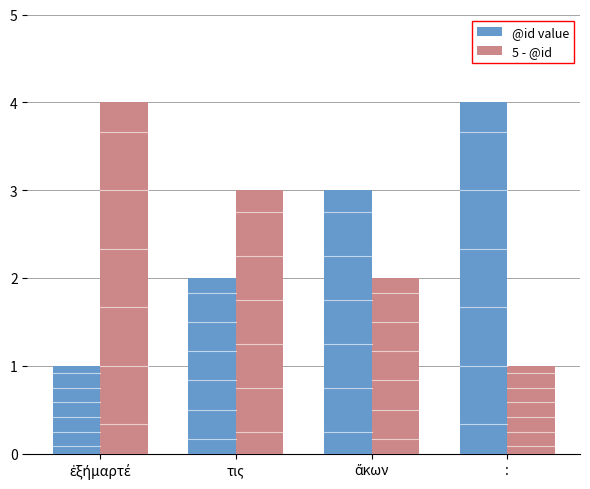

The value of @id value at : is 2. True or false?

False